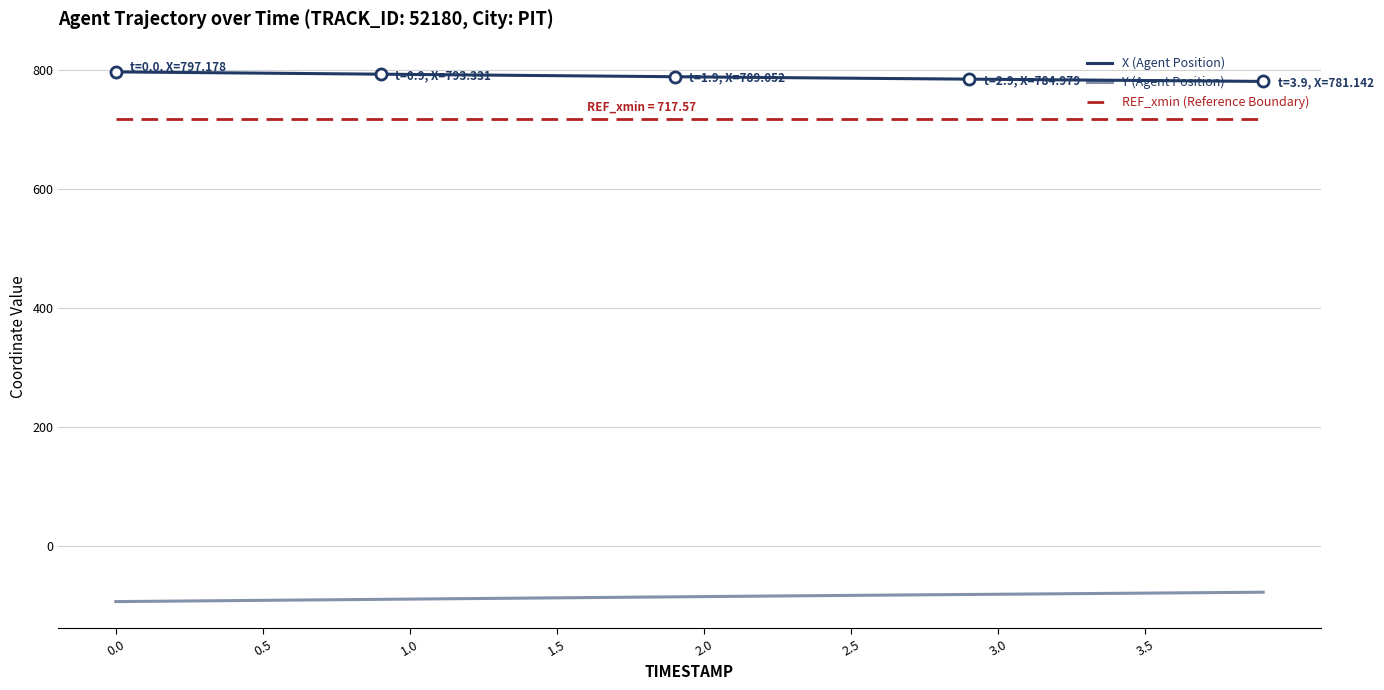

Which series has the widest spread of values?

X (Agent Position)